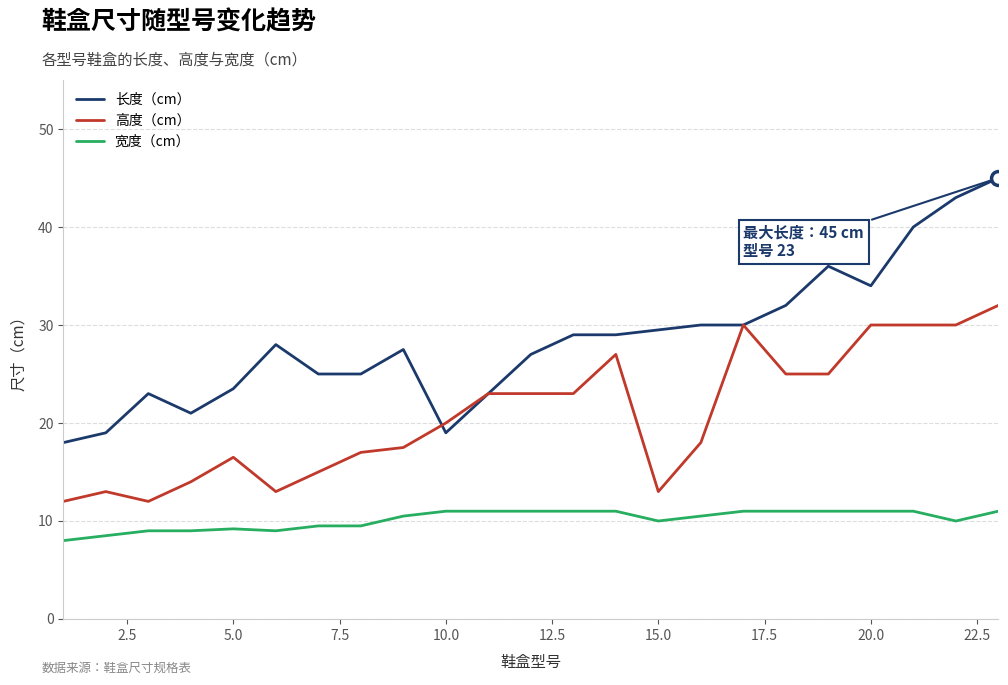

Which series has the largest range (max minus min)?

长度（cm）